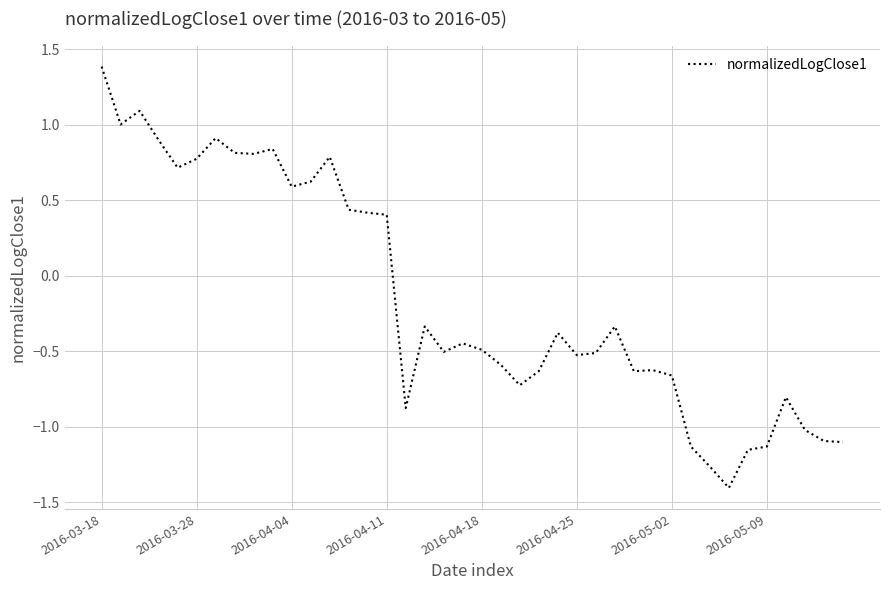

What is the difference between the maximum and minimum values?

2.8